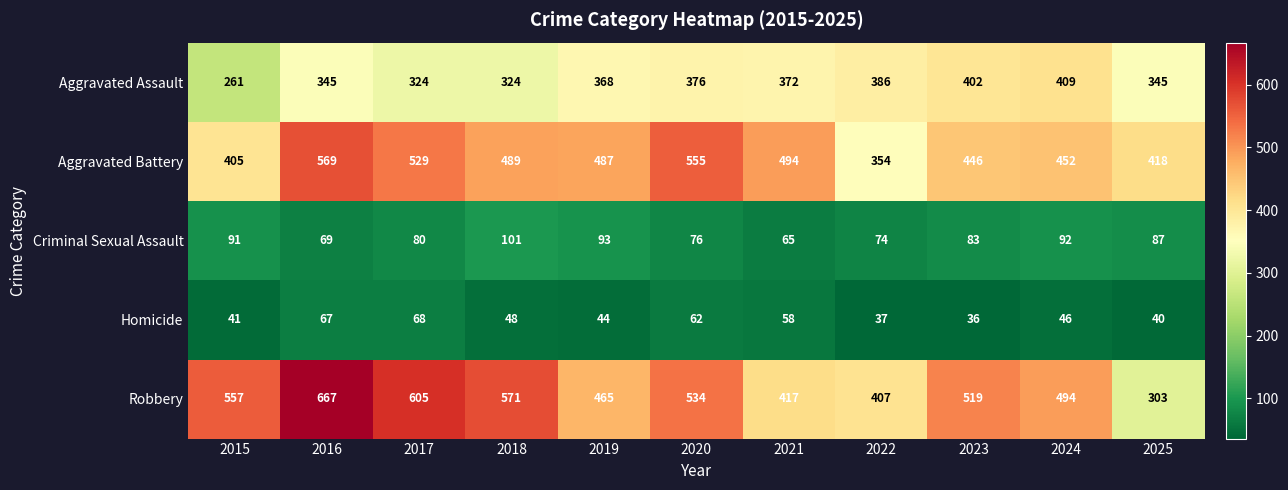

Which series has the largest range (max minus min)?

Robbery